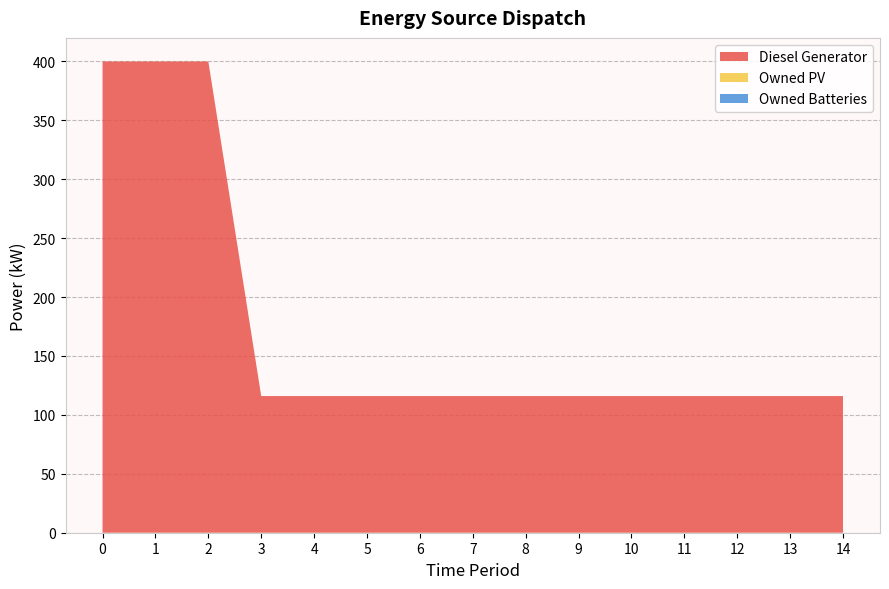

Reading right to left, transcribe all the data shown in this chart.

Diesel Generator: 116	116	116	116	116	116	116	116	116	116	116	116	400	400	400
Owned PV: 0	0	0	0	0	0	0	0	0	0	0	0	0	0	0
Owned Batteries: 0	0	0	0	0	0	0	0	0	0	0	0	0	0	0